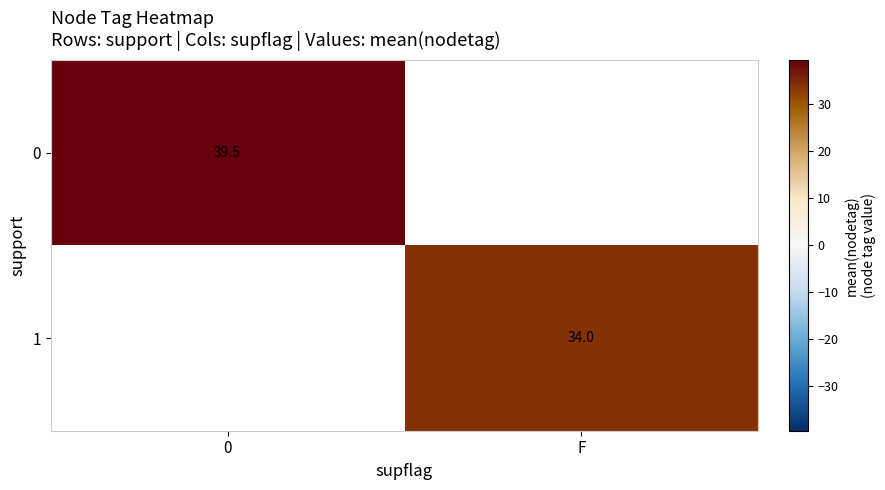

True or false: 0 has a value of 39.5 at 0.

True